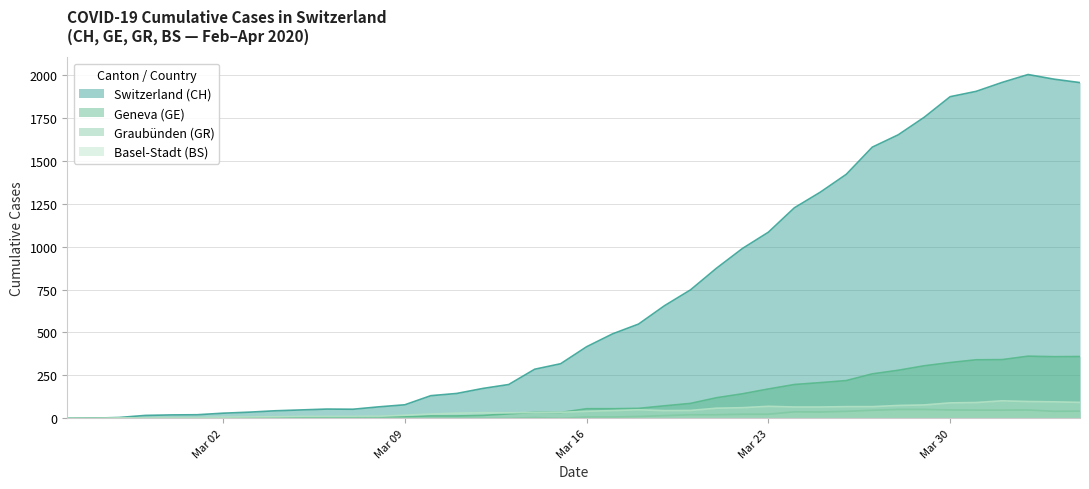

Does the chart display data point markers on the line(s)?

No